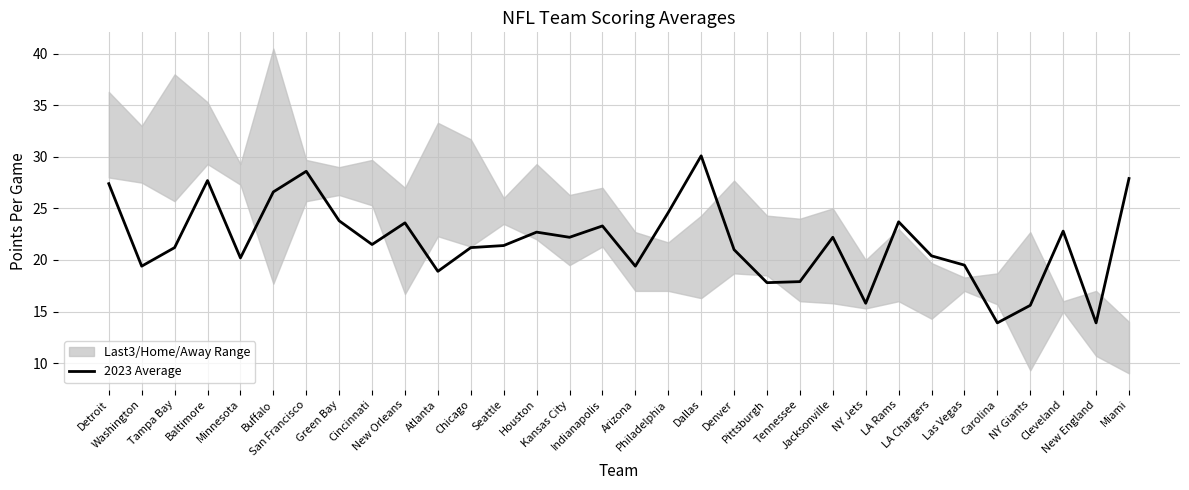

What is the difference between the maximum and minimum values?

16.2